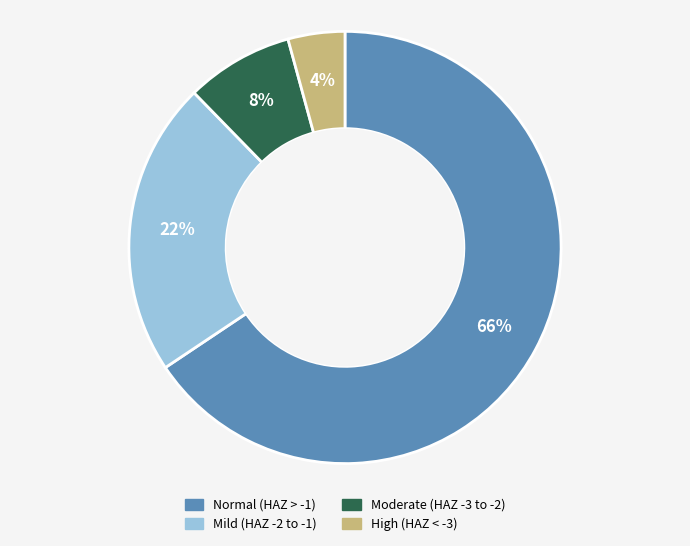

Does any single category account for the majority?

Yes